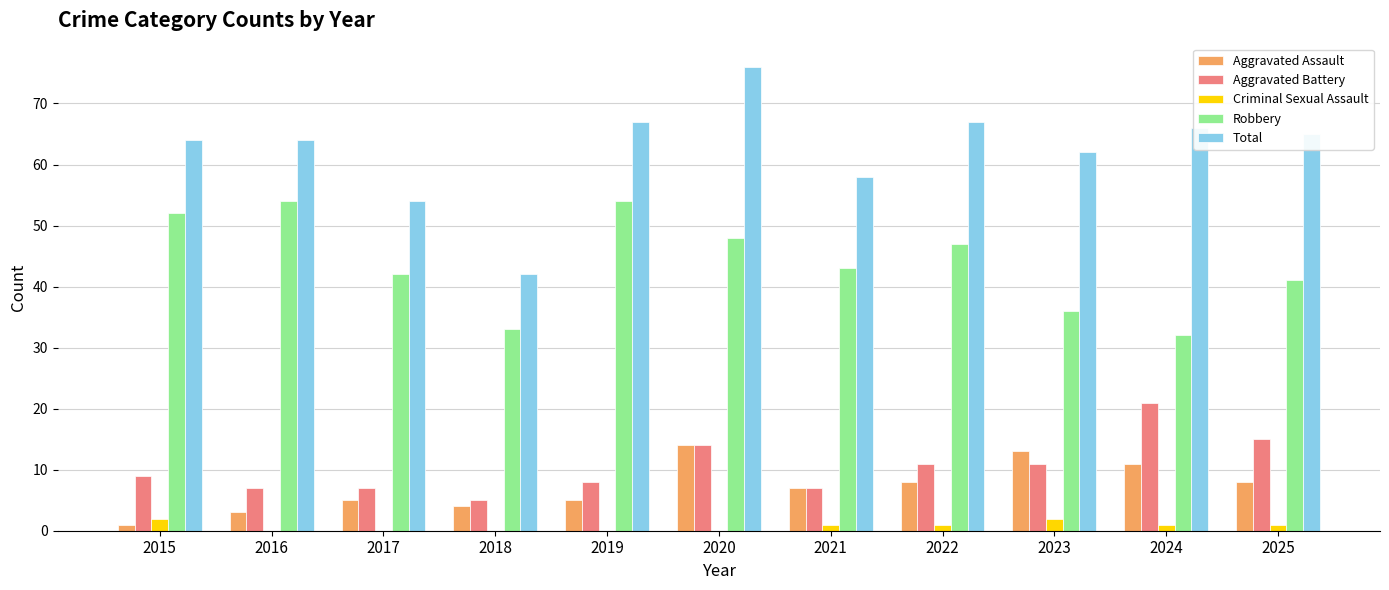

Between 2020 and 2023, which series saw the biggest shift?

Total